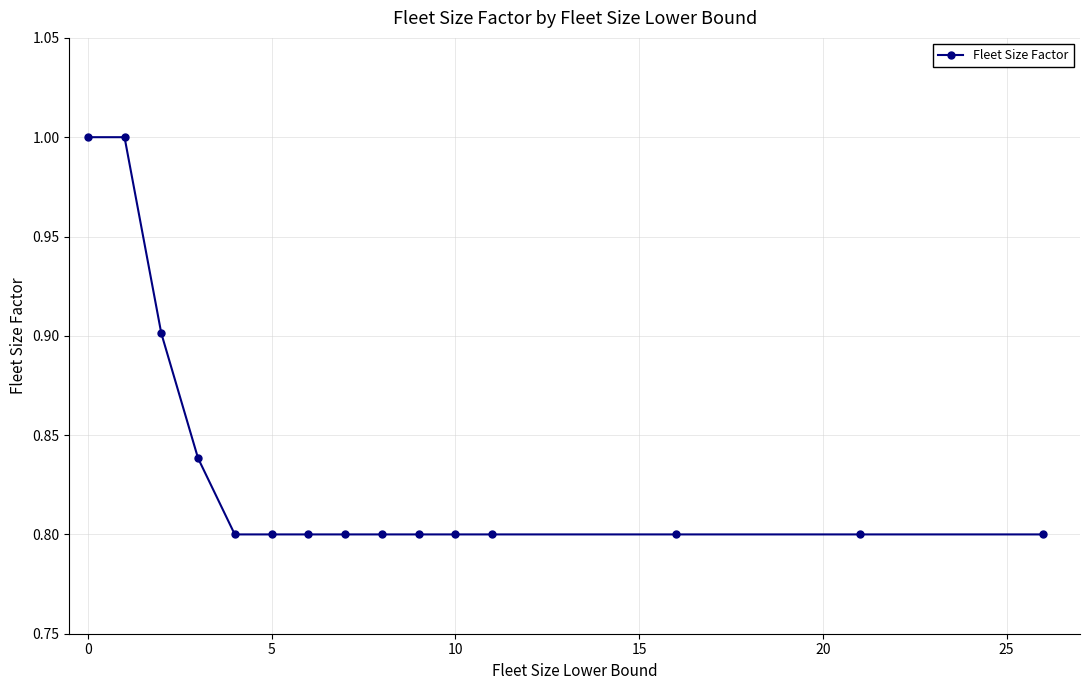

What is the value of the 2nd point from the left?

1.0